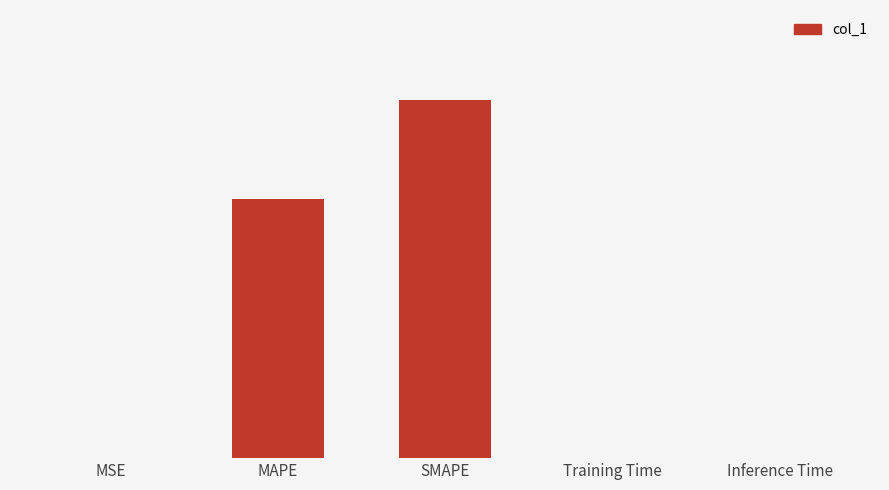

Are the bars horizontal?

No